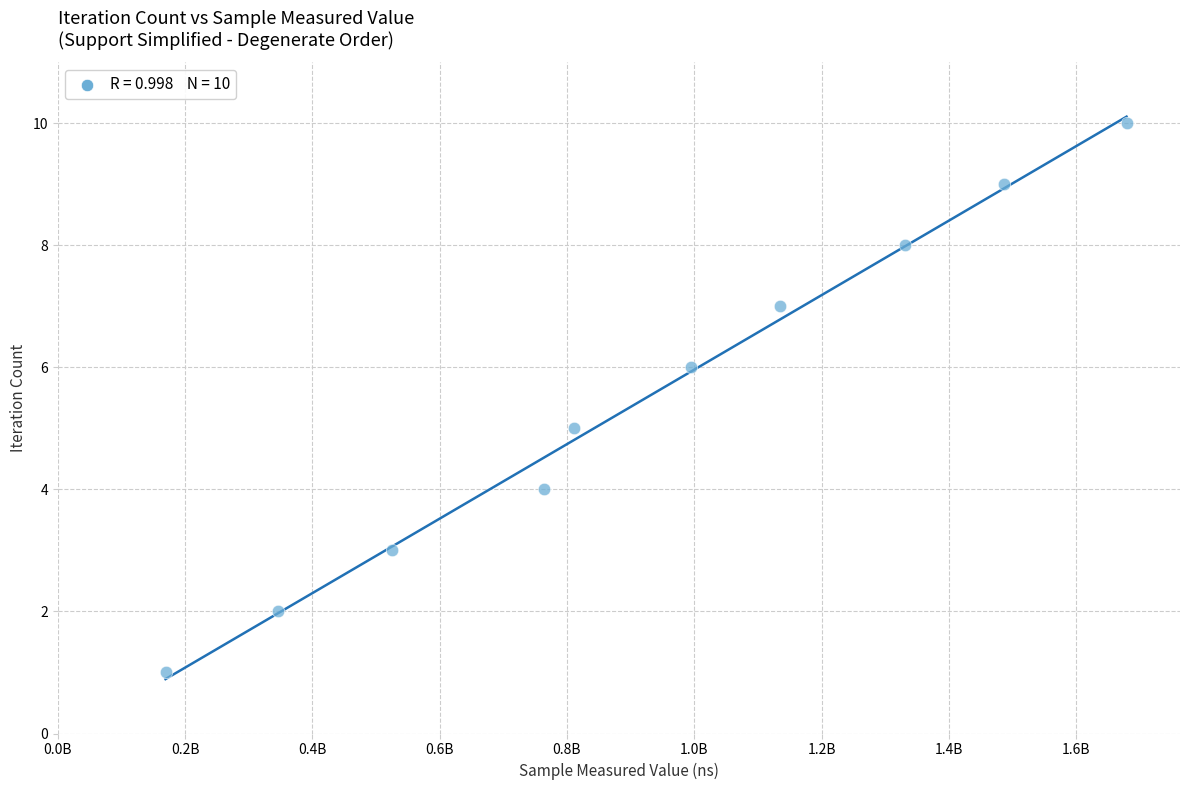

What is the average Y value?

6